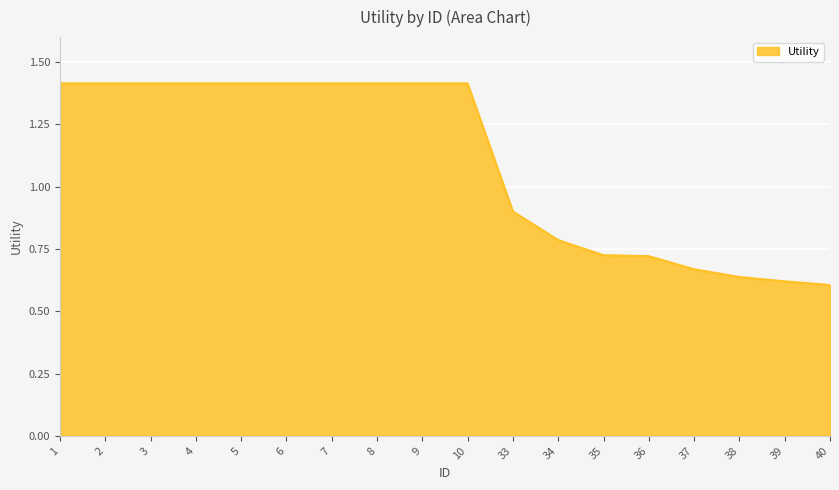

Count the values in the range 0 to 1.

8